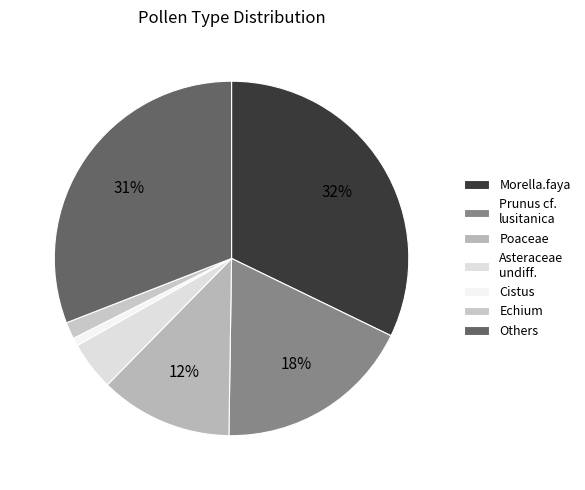

How many segments does this pie chart have?

7